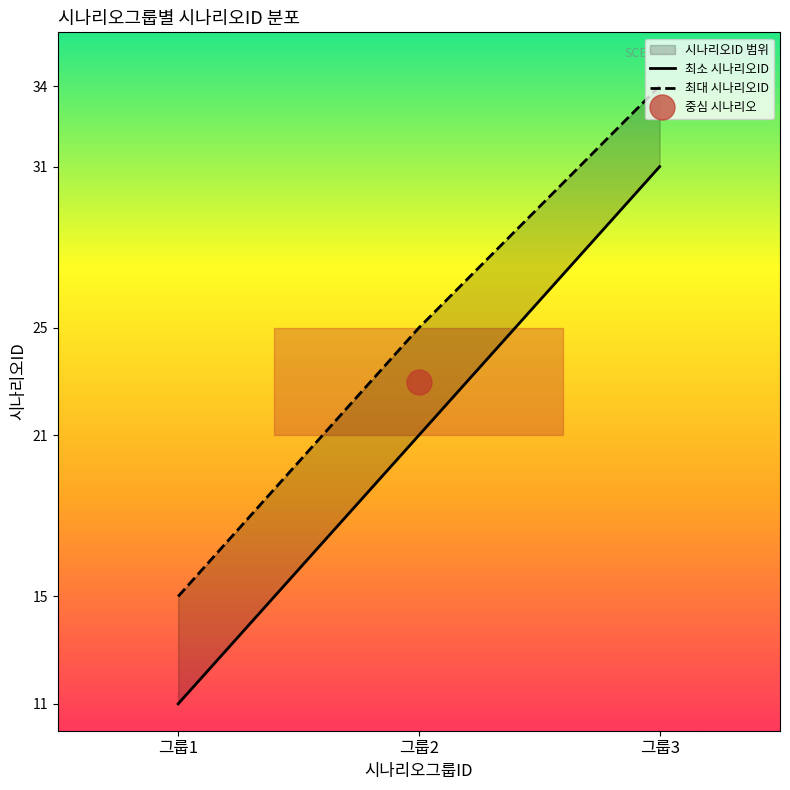

What is the value of the 최대 시나리오ID point at the 2nd from the left?

25